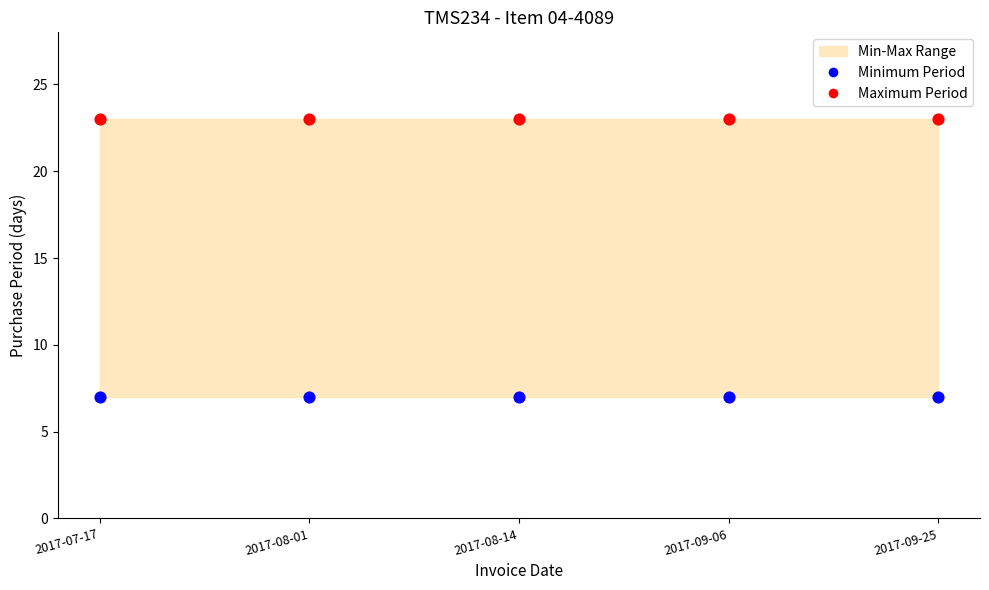

Which series reaches the minimum Y coordinate?

Minimum Period